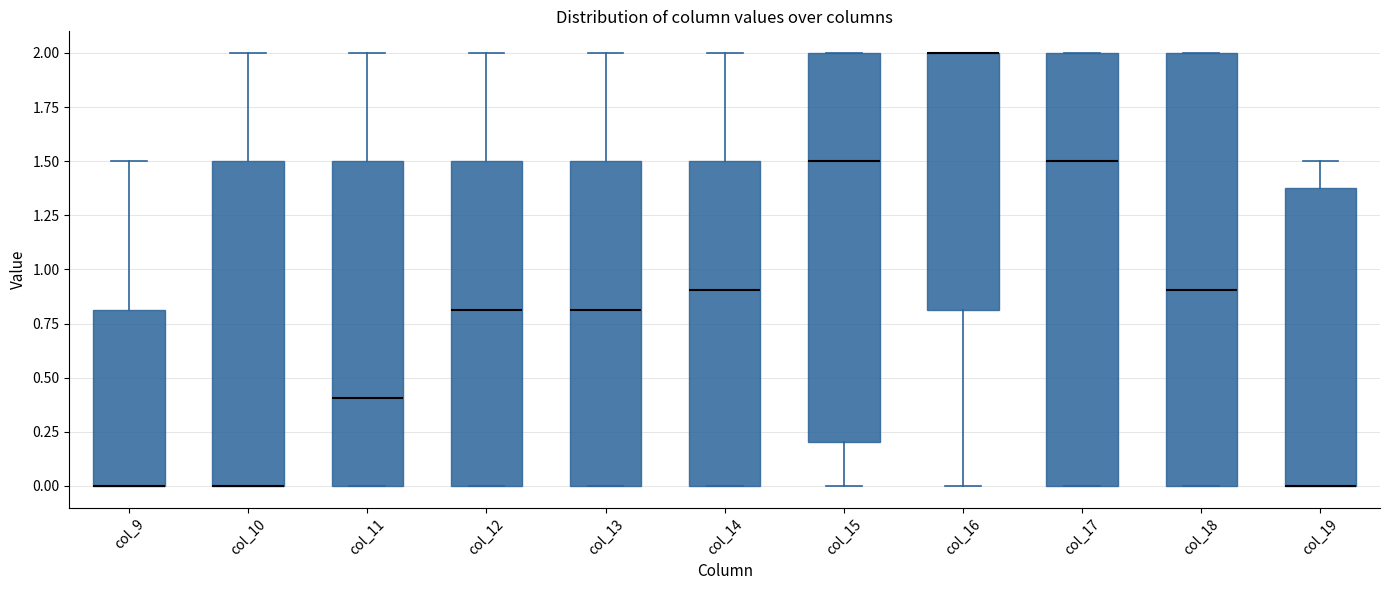

Reading left to right, transcribe this box plot: for each box, give where its median line is, the range the box spans, and where its two whiskers end, as read against the y-axis. The values are not printed on the chart, so give them approximately, as read against the axis.

col_9: median 0.0 (drawn on the box's lower edge), box 0.0 to 0.8, whiskers 0.0 to 1.5
col_10: median 0.0 (drawn on the box's lower edge), box 0.0 to 1.5, whiskers 0.0 to 2.0
col_11: median 0.4, box 0.0 to 1.5, whiskers 0.0 to 2.0
col_12: median 0.8, box 0.0 to 1.5, whiskers 0.0 to 2.0
col_13: median 0.8, box 0.0 to 1.5, whiskers 0.0 to 2.0
col_14: median 0.9, box 0.0 to 1.5, whiskers 0.0 to 2.0
col_15: median 1.5, box 0.2 to 2.0, whiskers 0.0 to 2.0
col_16: median 2.0 (drawn on the box's upper edge), box 0.8 to 2.0, whiskers 0.0 to 2.0
col_17: median 1.5, box 0.0 to 2.0, whiskers 0.0 to 2.0
col_18: median 0.9, box 0.0 to 2.0, whiskers 0.0 to 2.0
col_19: median 0.0 (drawn on the box's lower edge), box 0.0 to 1.4, whiskers 0.0 to 1.5